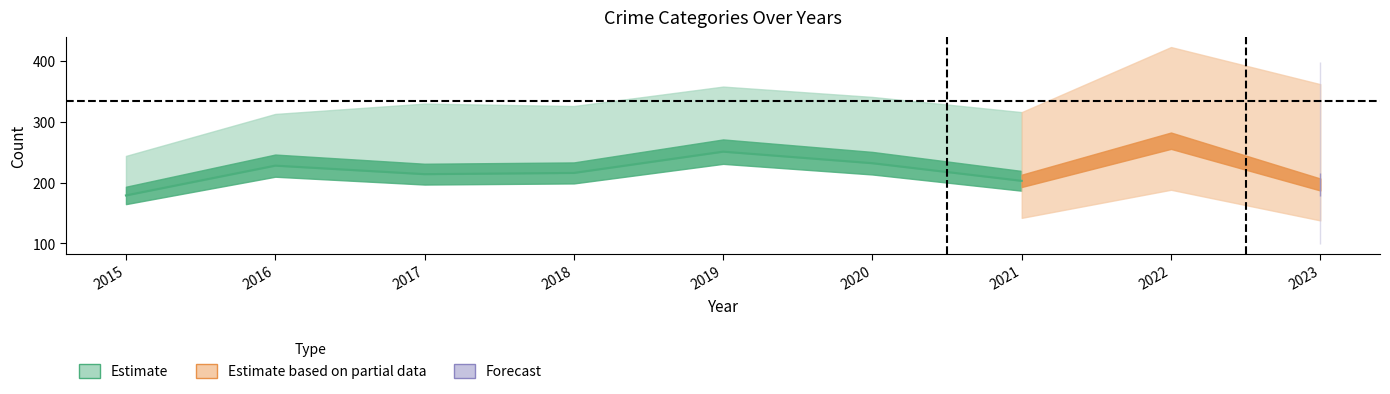

Is it true that Aggravated Battery equals 100 at 2019?

False